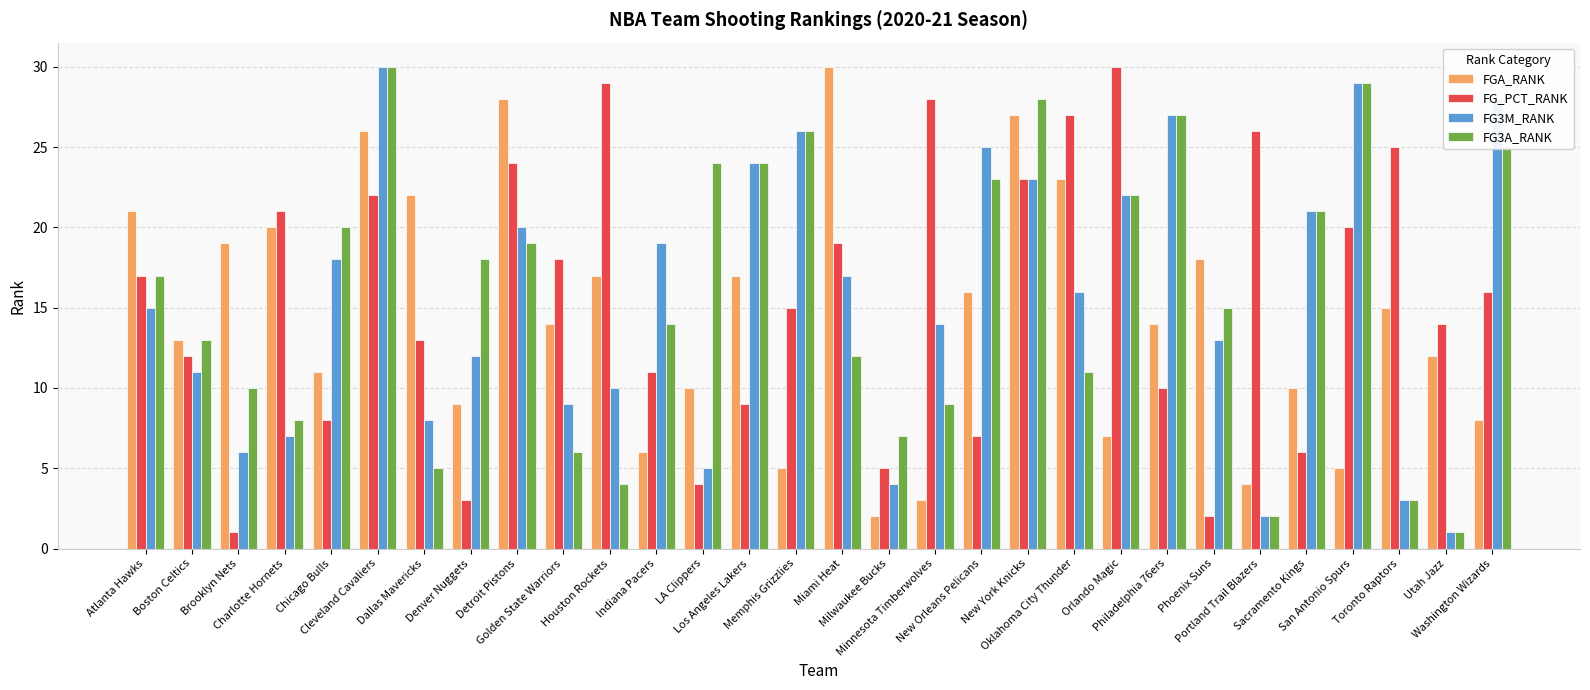

How many data points in FG_PCT_RANK are less than 16?

15